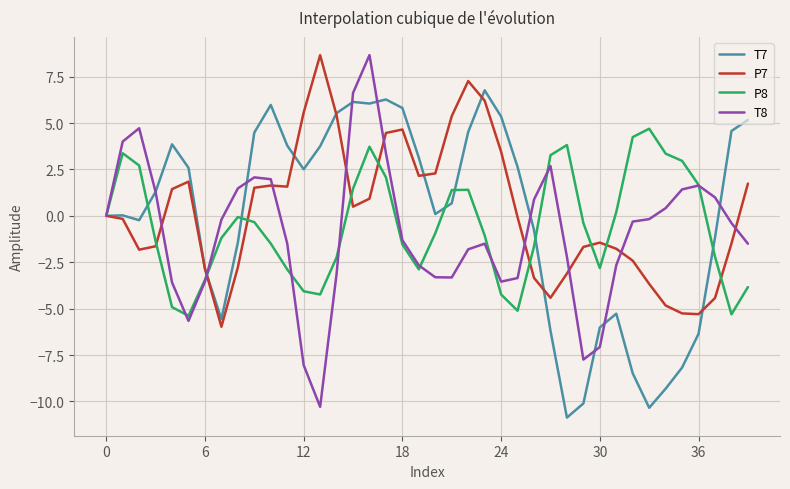

List the series in order of their overall mean, highest first.

P7, T7, P8, T8